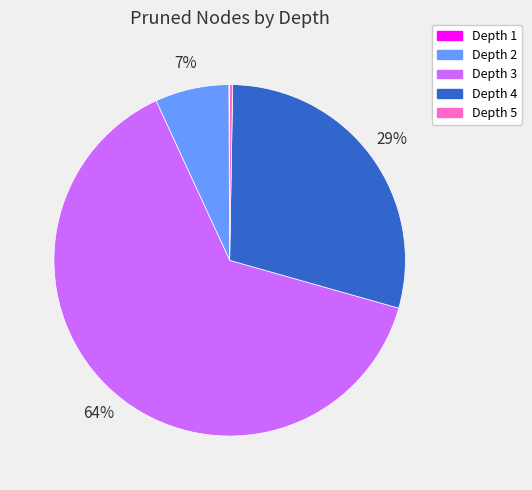

What percentage is the Depth 2 slice, to the nearest percent?

7%